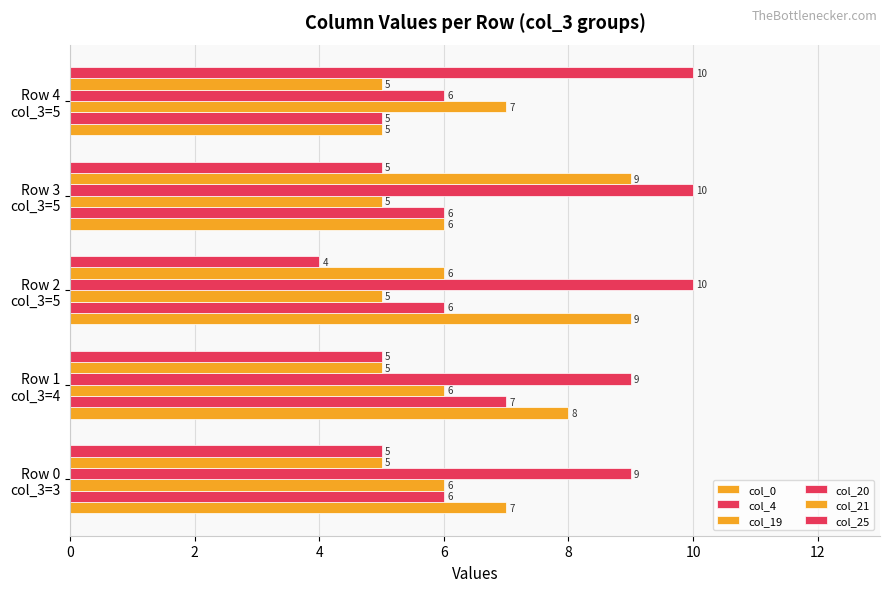

How many series are shown in this chart?

6